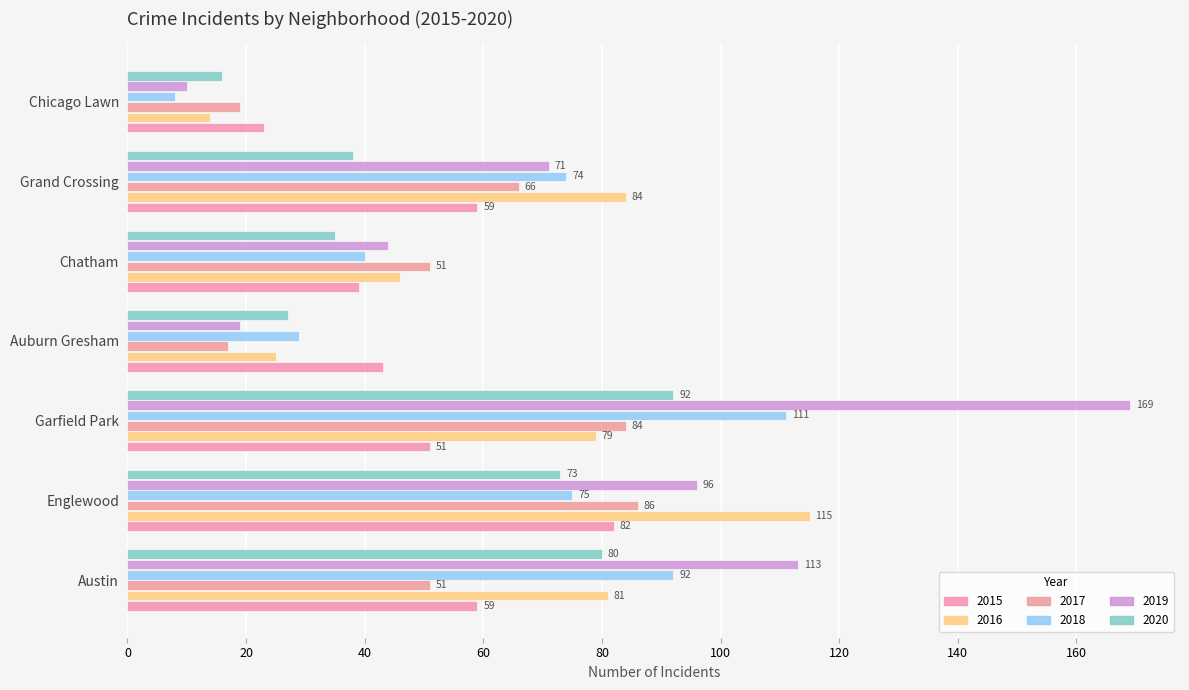

What is the sum of all 2019 values?

522